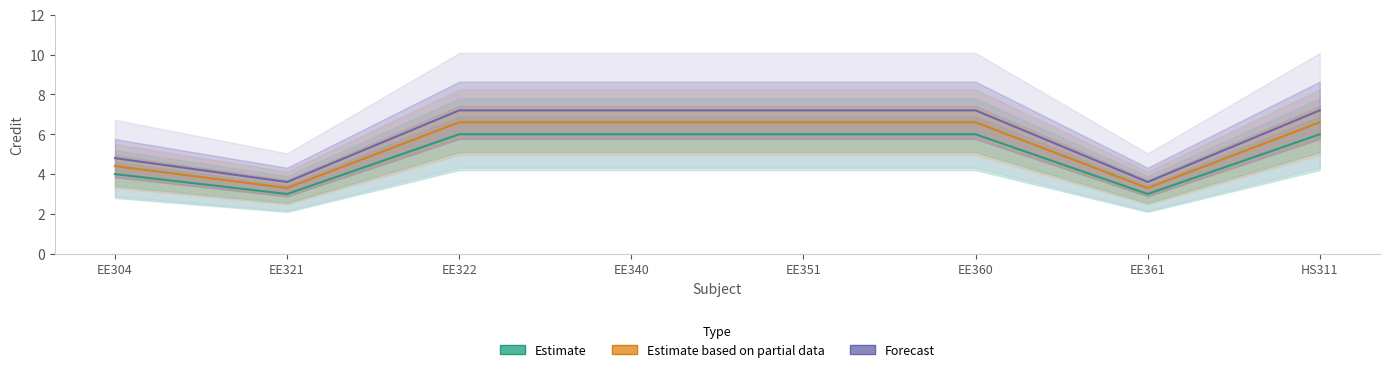

List the labels in order of Forecast value, smallest first.

EE321, EE361, EE304, EE322, EE340, EE351, EE360, HS311